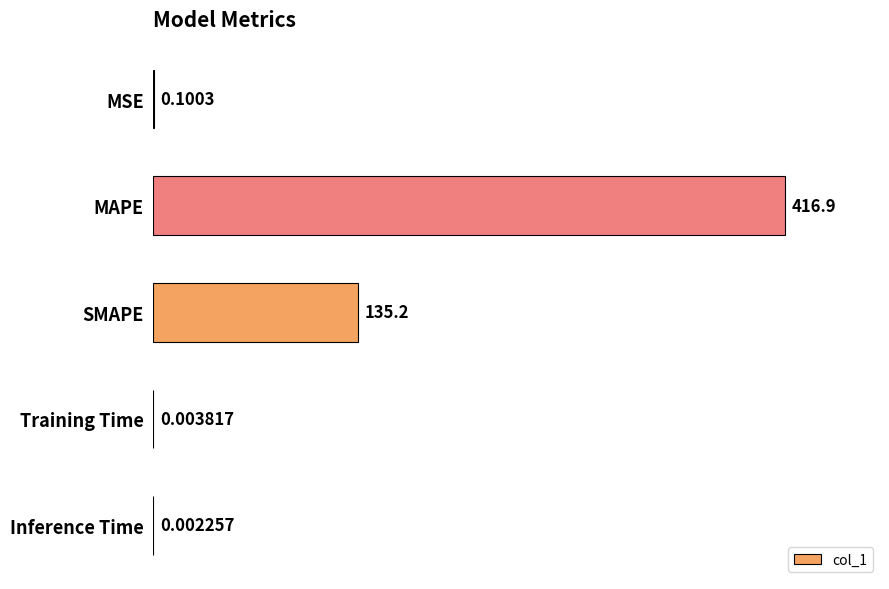

What is the sum of the values at MAPE and Inference Time?

416.9